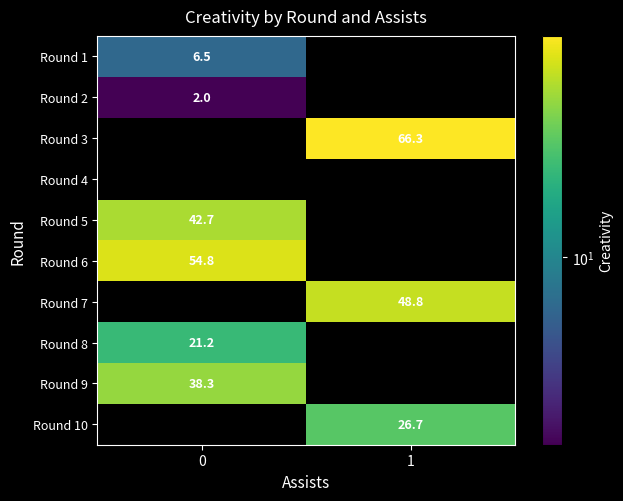

How many data points does each series have?

2